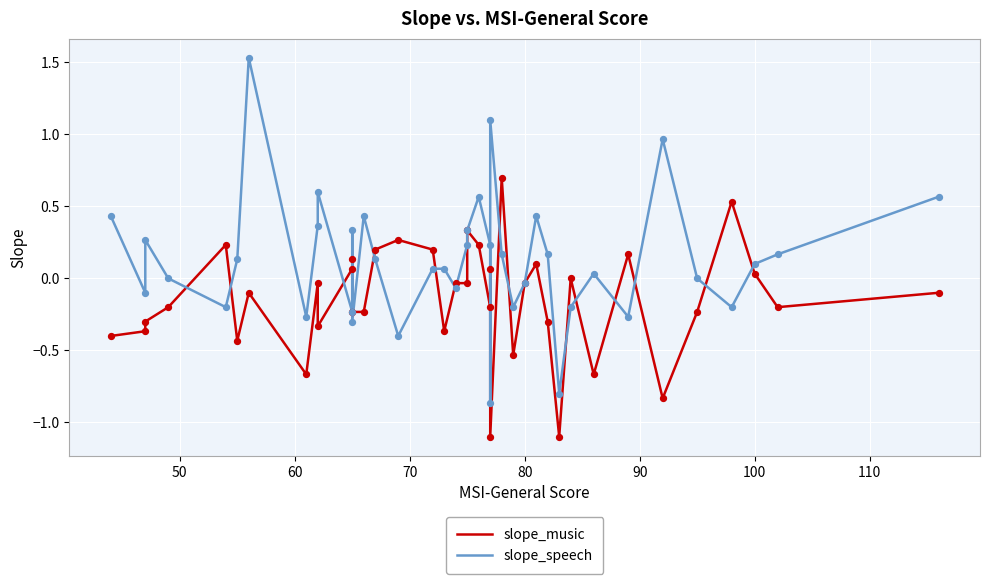

Which series reaches the minimum Y coordinate?

slope_music